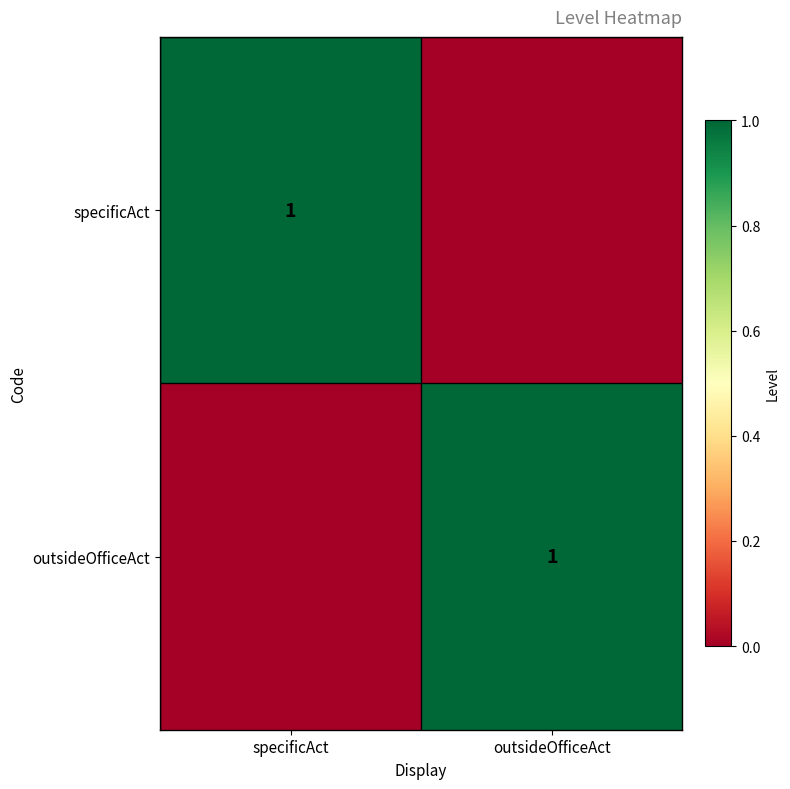

Which label corresponds to the largest value in the chart?

specificAct